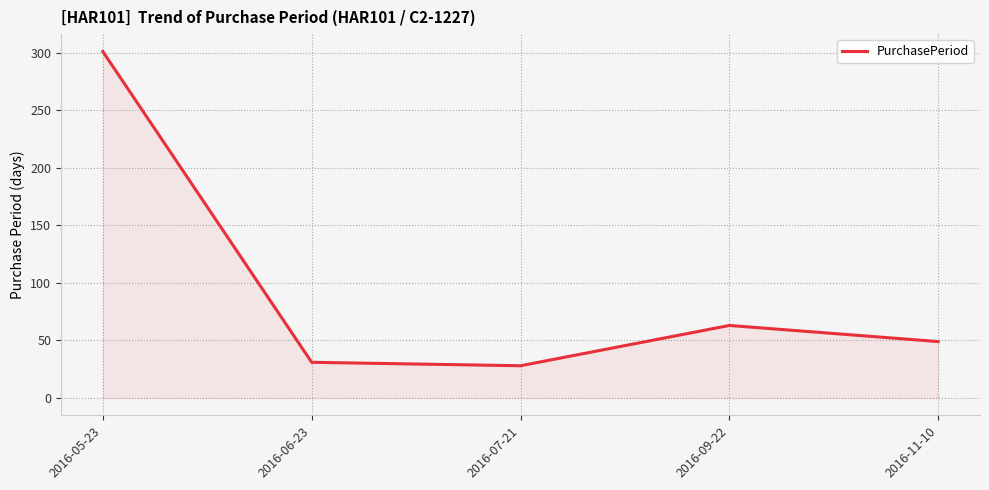

Does the chart have visible grid lines?

Yes